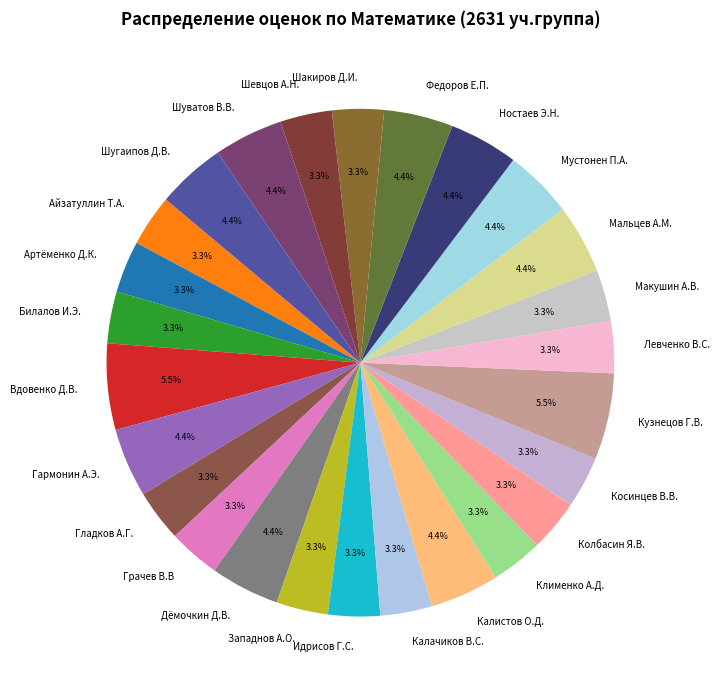

How much of the chart is everything except Вдовенко Д.В.?

94.5%